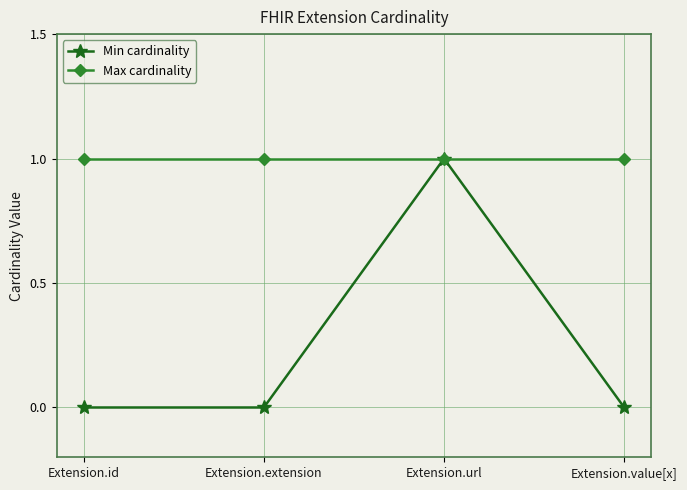

What is the label of the 1st point from the right?

Extension.value[x]